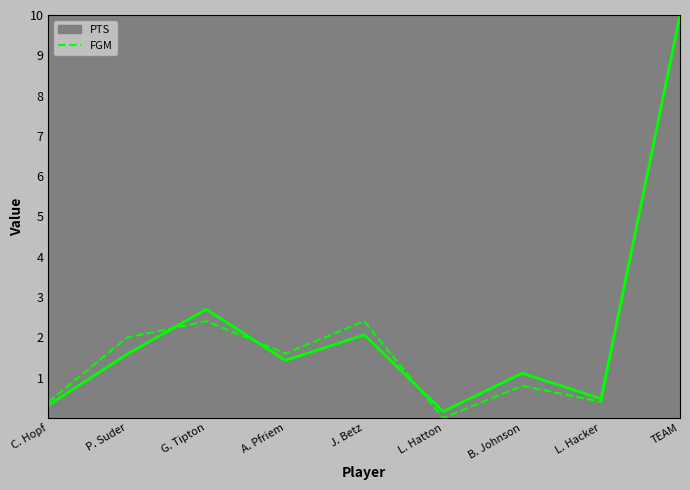

At which label is the value closest to 5?

G. Tipton